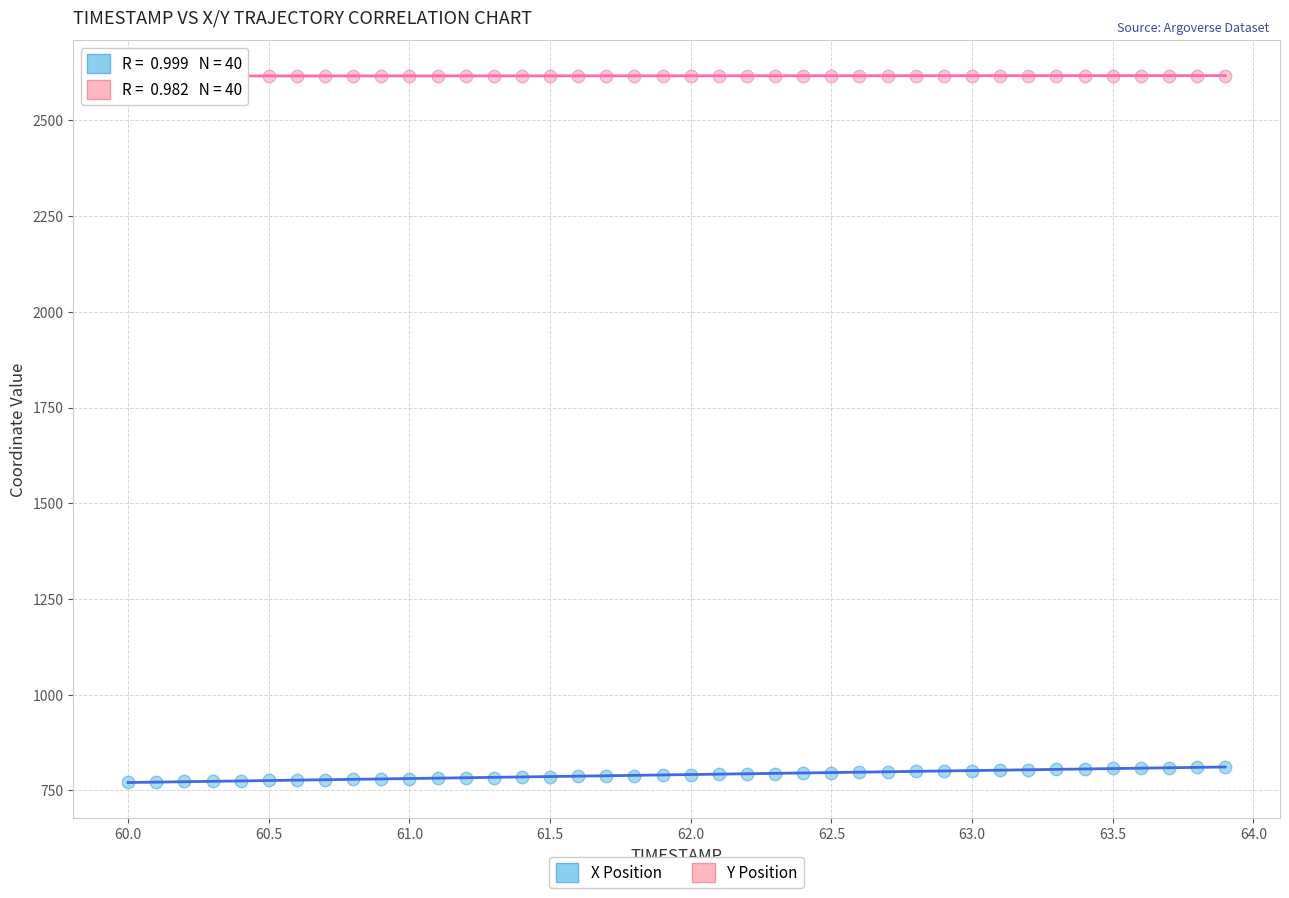

Which series contains the lowest Y value?

X Position